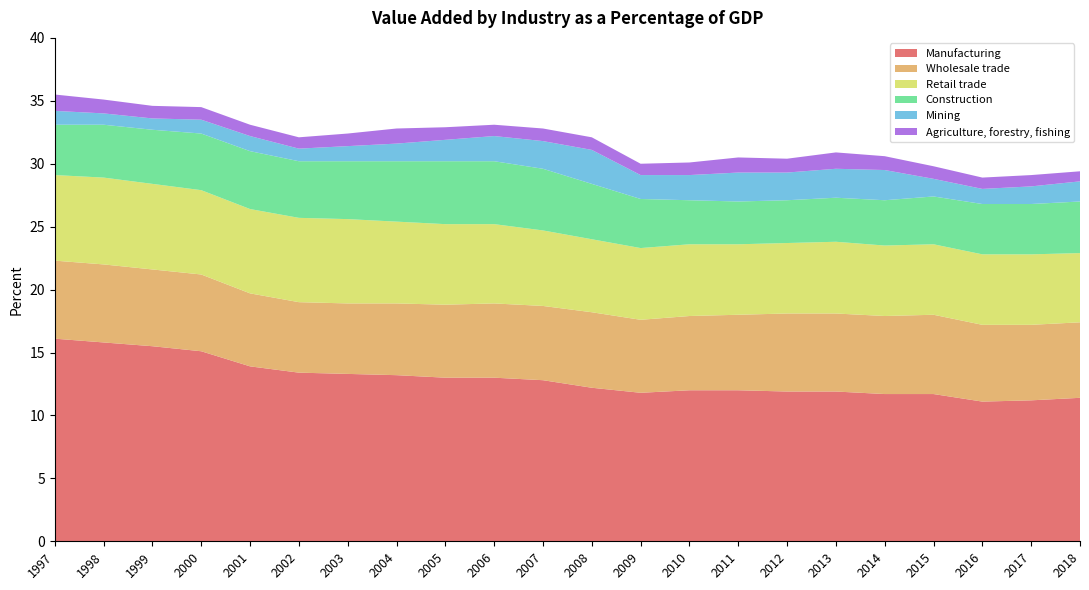

Reading left to right, what are all the values shown in this chart?

Manufacturing: 16.1	15.8	15.5	15.1	13.9	13.4	13.3	13.2	13.0	13.0	12.8	12.2	11.8	12.0	12.0	11.9	11.9	11.7	11.7	11.1	11.2	11.4
Wholesale trade: 6.2	6.2	6.1	6.1	5.8	5.6	5.6	5.7	5.8	5.9	5.9	6.0	5.8	5.9	6.0	6.2	6.2	6.2	6.3	6.1	6.0	6.0
Retail trade: 6.8	6.9	6.8	6.7	6.7	6.7	6.7	6.5	6.4	6.3	6.0	5.8	5.7	5.7	5.6	5.6	5.7	5.6	5.6	5.6	5.6	5.5
Construction: 4.0	4.2	4.3	4.5	4.6	4.5	4.6	4.8	5.0	5.0	4.9	4.4	3.9	3.5	3.4	3.4	3.5	3.6	3.8	4.0	4.0	4.1
Mining: 1.1	0.9	0.9	1.1	1.2	1.0	1.2	1.4	1.7	2.0	2.2	2.7	1.9	2.0	2.3	2.2	2.3	2.4	1.4	1.2	1.4	1.6
Agriculture, forestry, fishing: 1.3	1.1	1.0	1.0	0.9	0.9	1.0	1.2	1.0	0.9	1.0	1.0	0.9	1.0	1.2	1.1	1.3	1.1	1.0	0.9	0.9	0.8